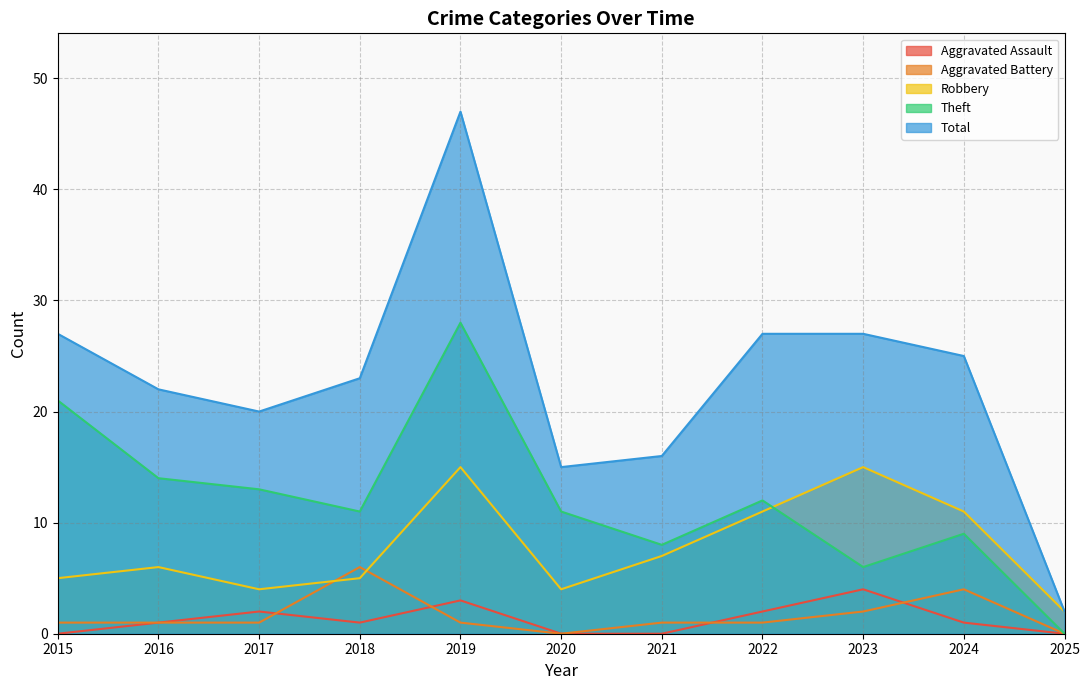

True or false: Total and Robbery cross at least once.

False